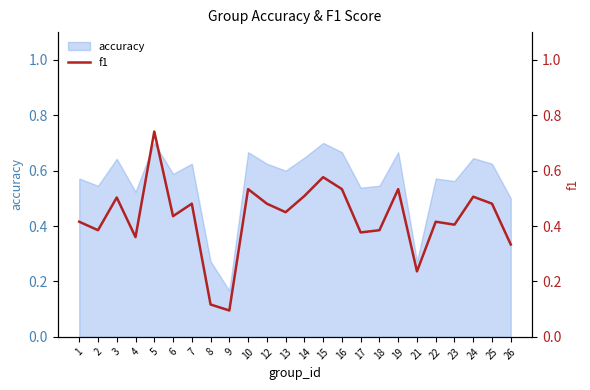

Rank the categories by value from lowest to highest.

9, 8, 21, 26, 4, 17, 2, 18, 23, 1, 22, 6, 13, 7, 12, 25, 3, 24, 14, 10, 16, 19, 15, 5